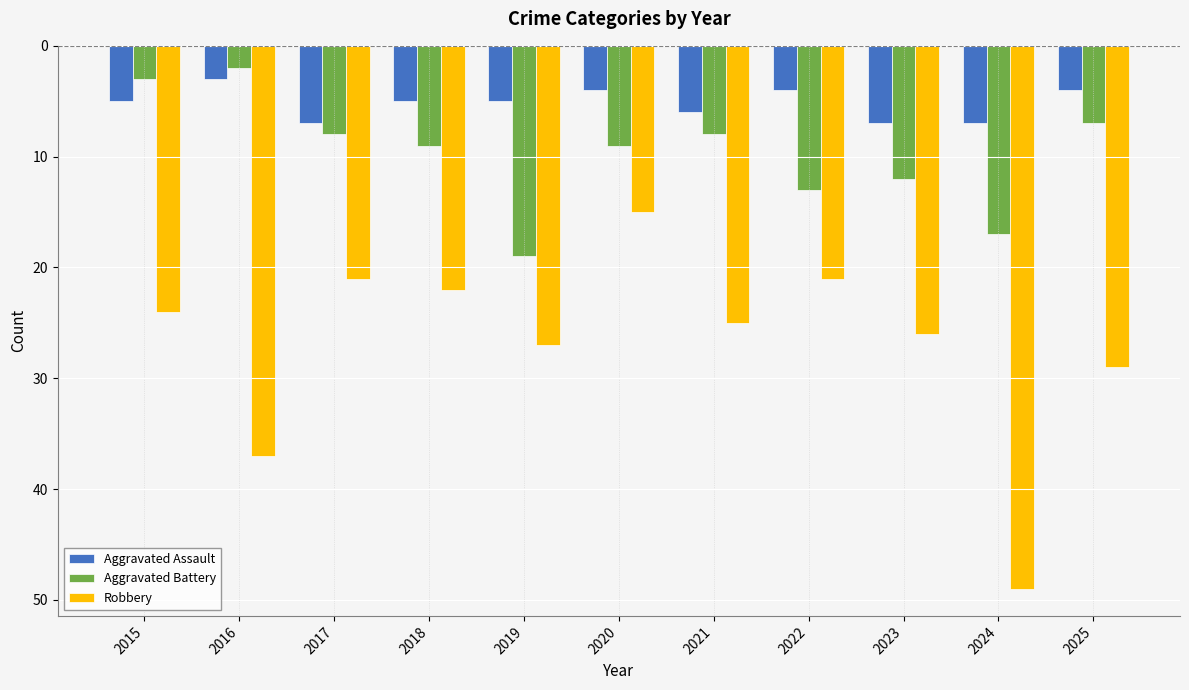

Are the bars horizontal?

No